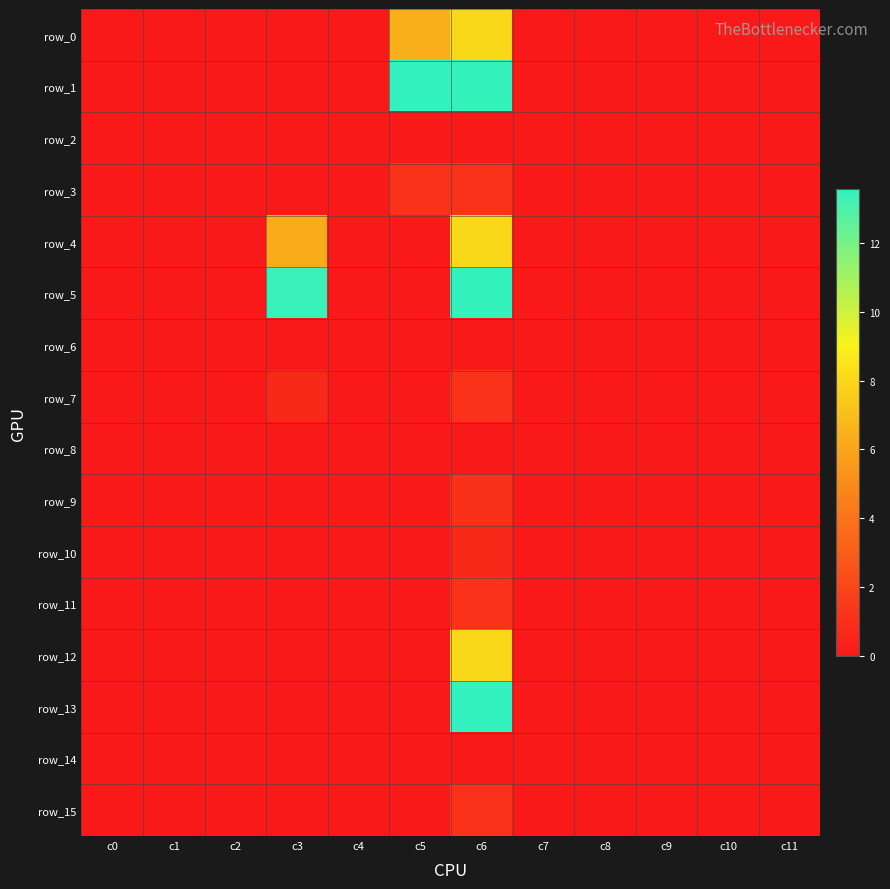

How many values in the row_4 series exceed 0?

2